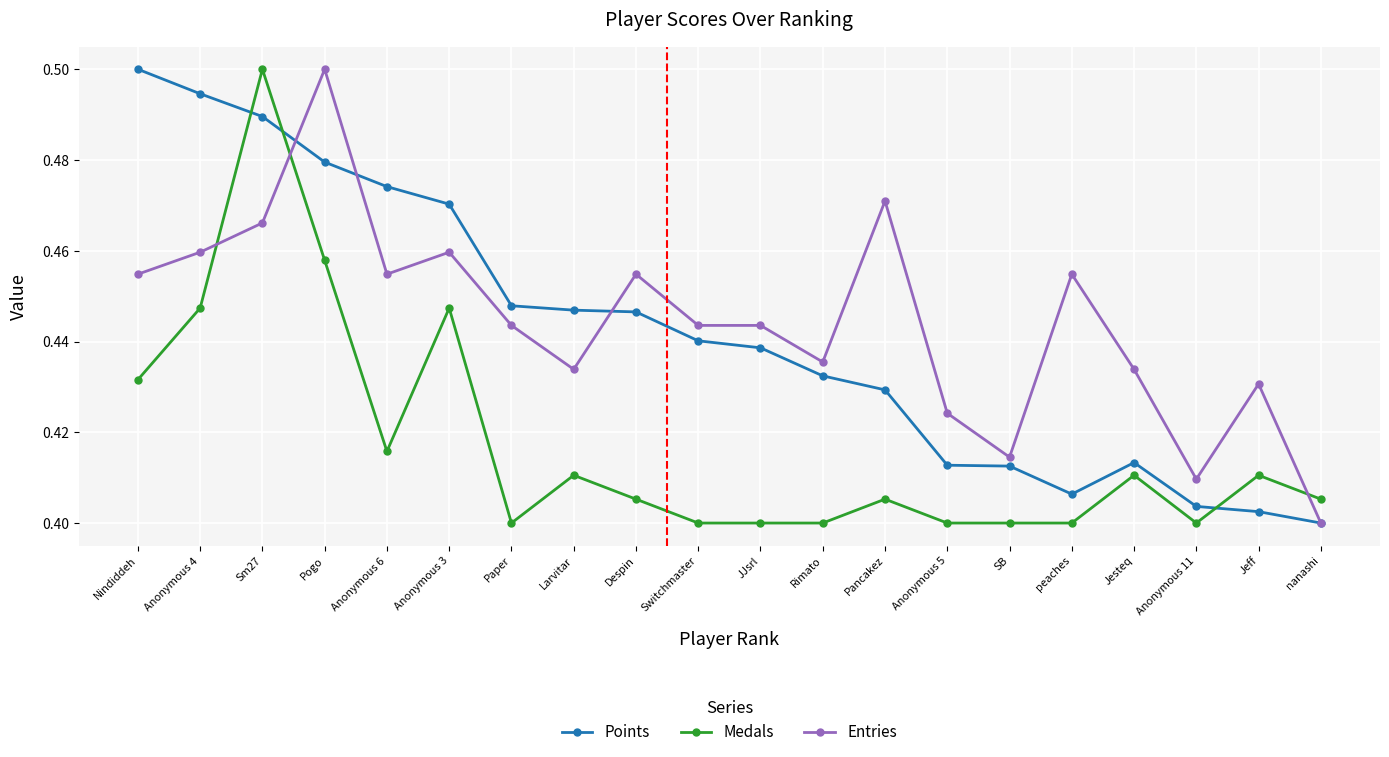

Which category has the highest value in the Medals series?

Sm27